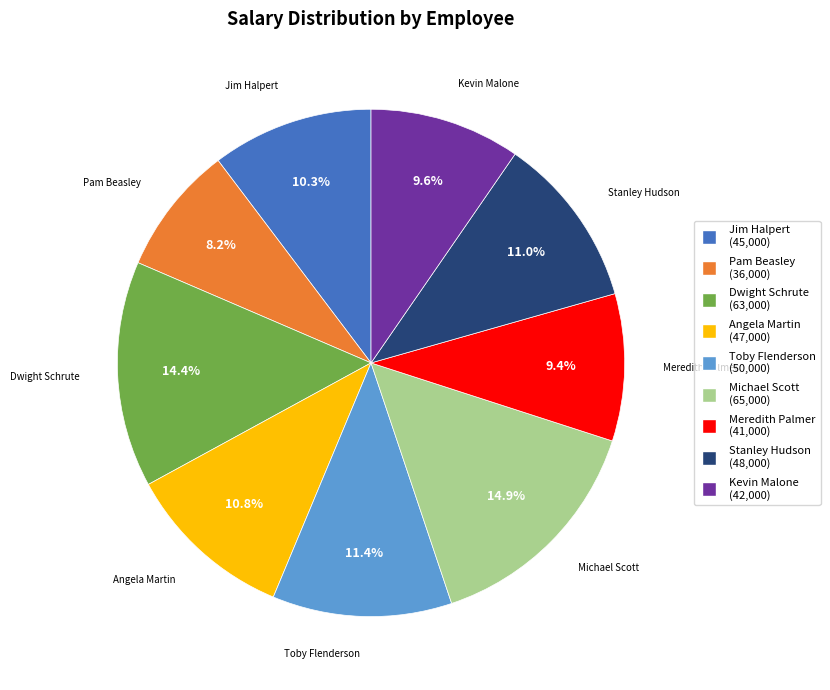

Approximately how many times larger is the value at Stanley Hudson compared to Jim Halpert?

1.1